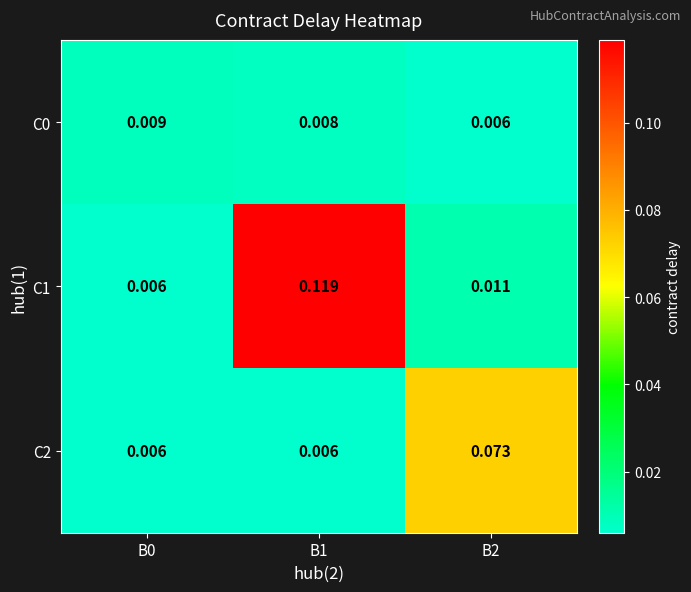

Is the value of C1 at B0 greater than the value of C0 at B0?

No